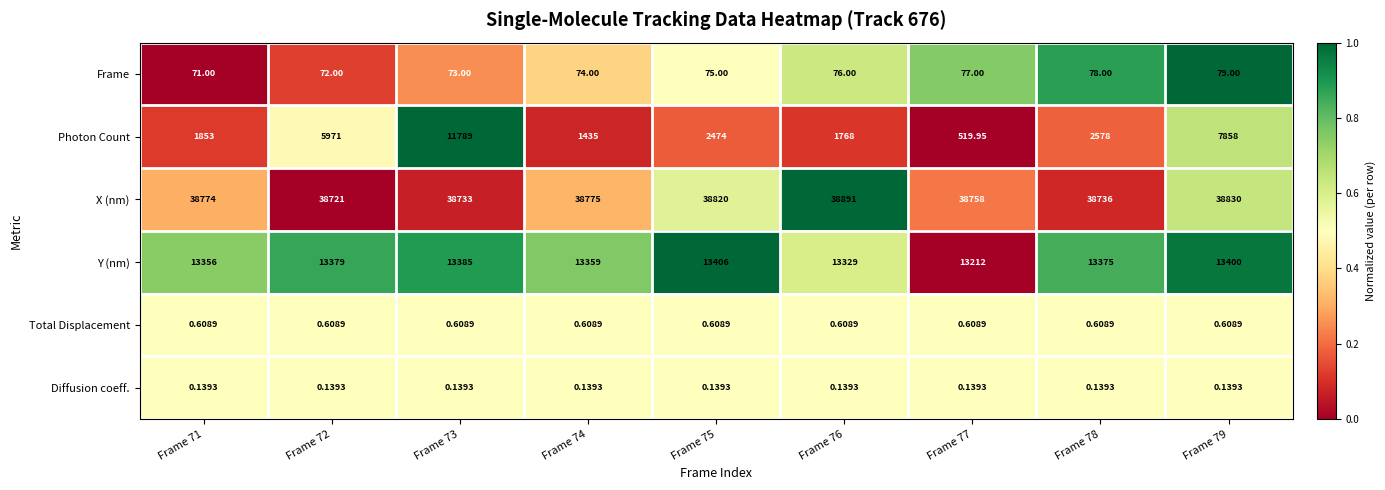

Between Frame 75 and Frame 78, which series saw the biggest shift?

Photon Count